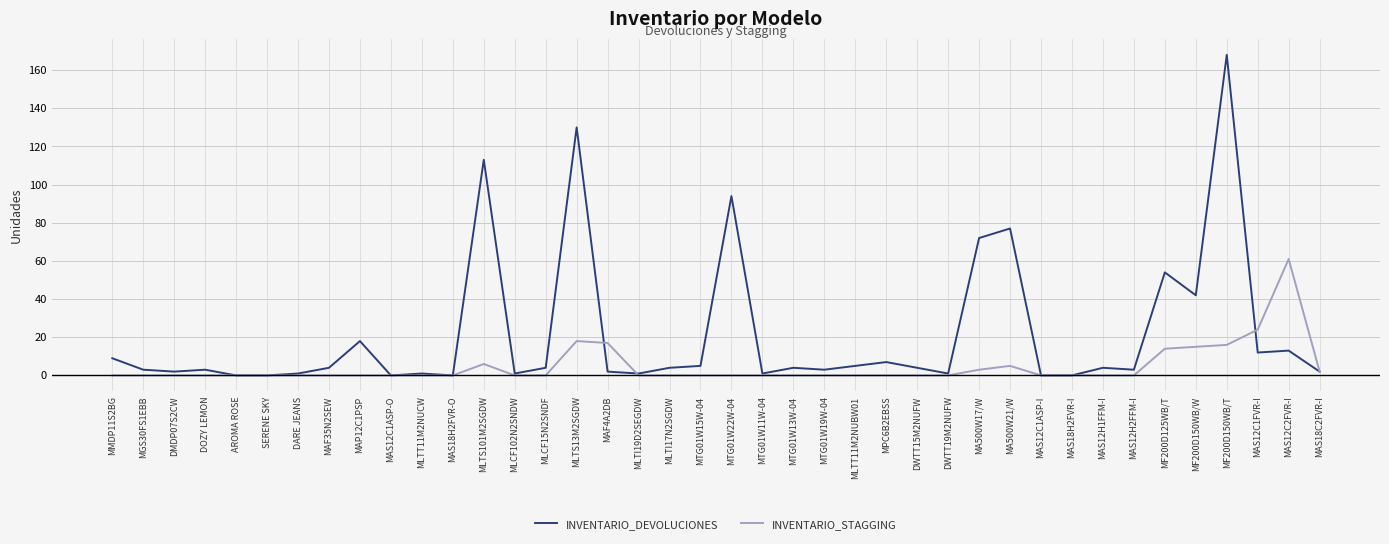

Which series has the largest total across all categories?

INVENTARIO_DEVOLUCIONES